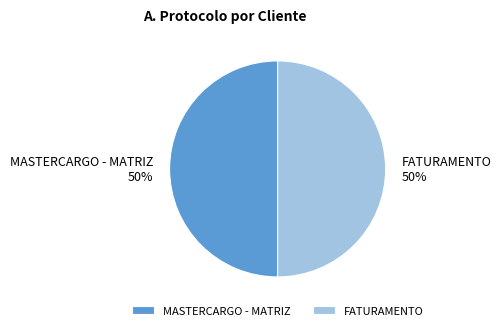

What percentage is the FATURAMENTO slice, to the nearest percent?

50%